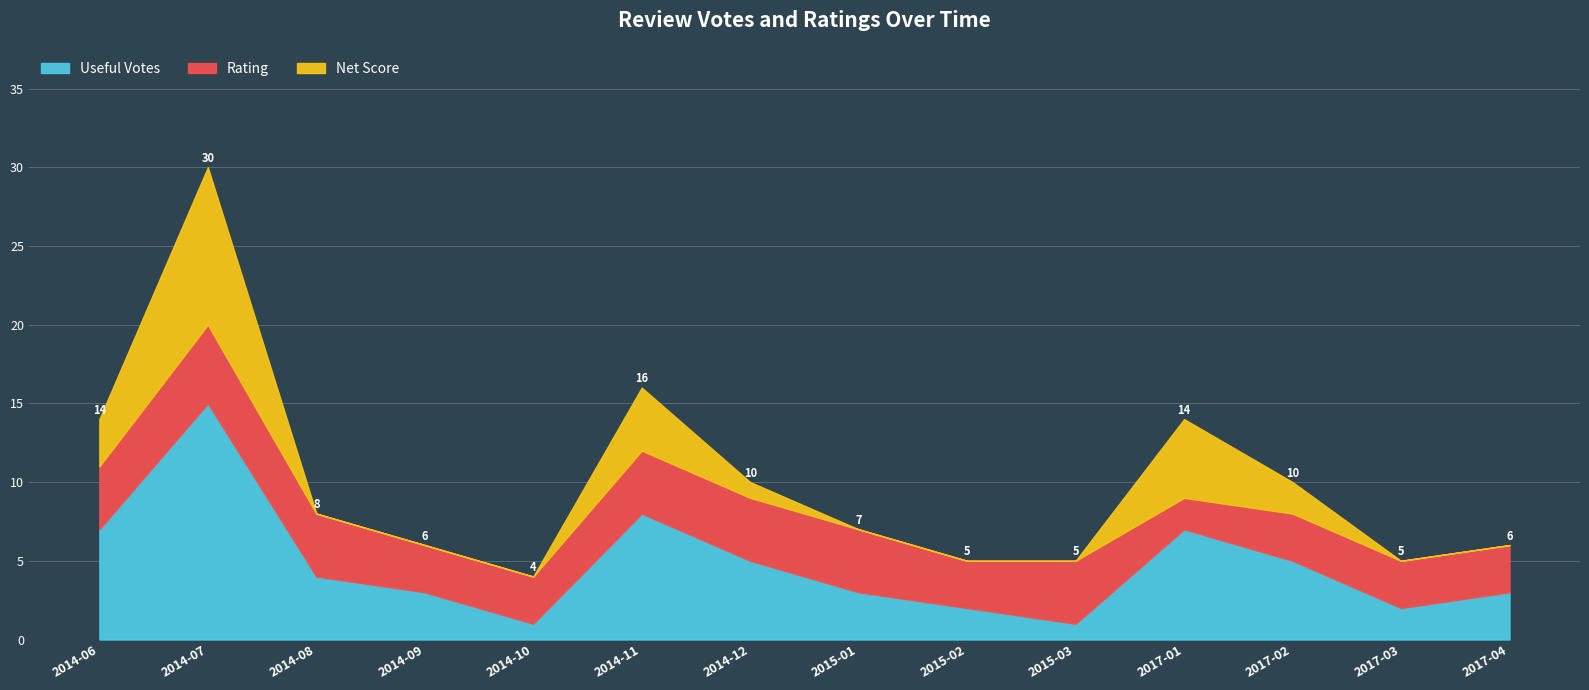

What are all the series names shown in the legend?

Useful Votes, Rating, Net Score